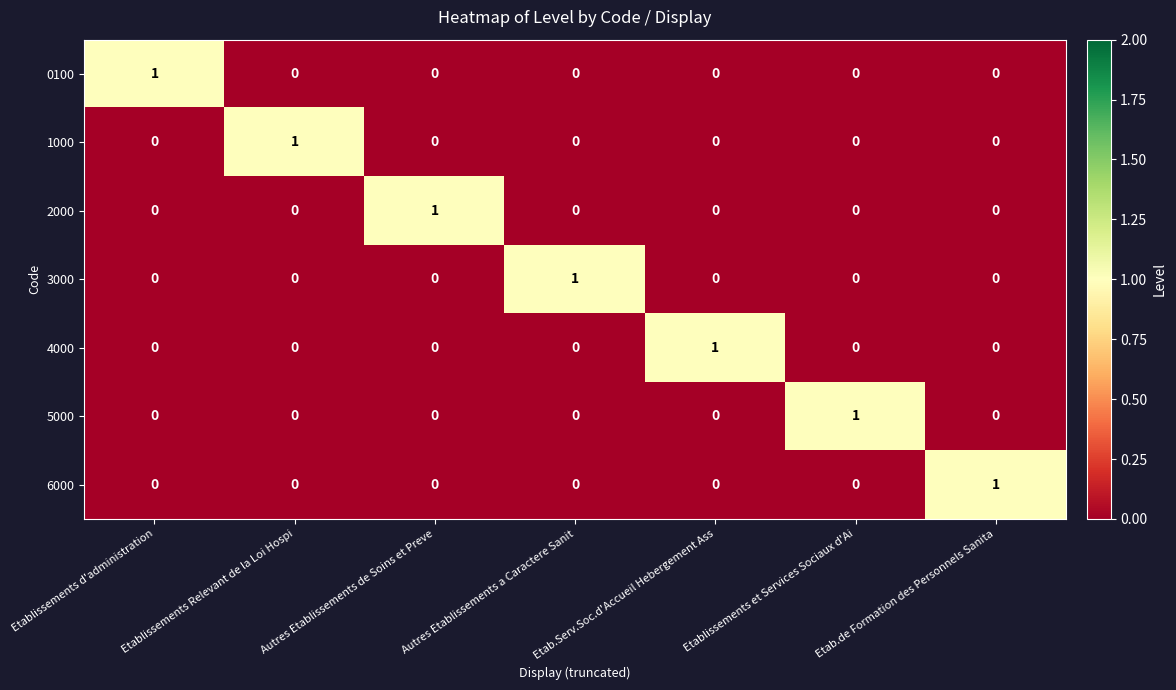

At how many categories does at least one series exceed 0?

7